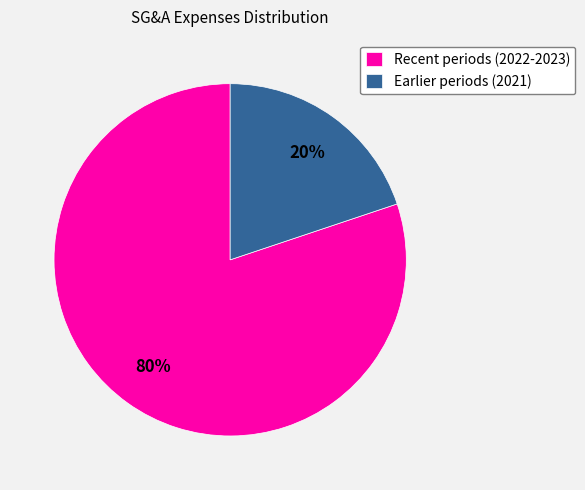

To the nearest percent, what is the difference between the largest and smallest slice percentages?

60%